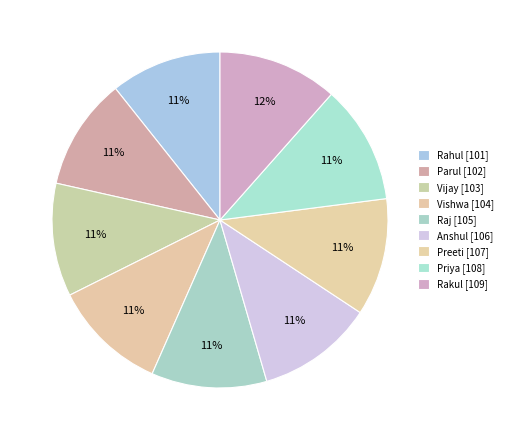

To the nearest percent, what percentage of the pie is Vijay?

11%